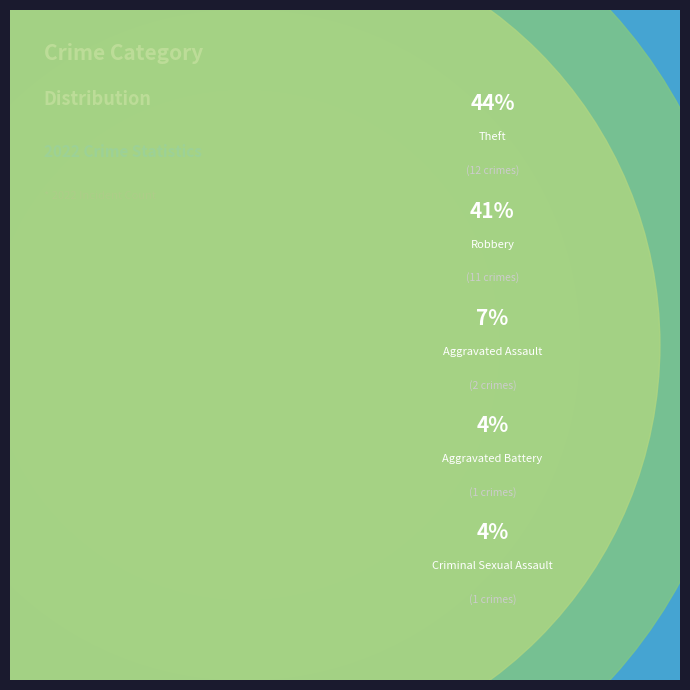

Which slice is the smallest?

Aggravated Battery